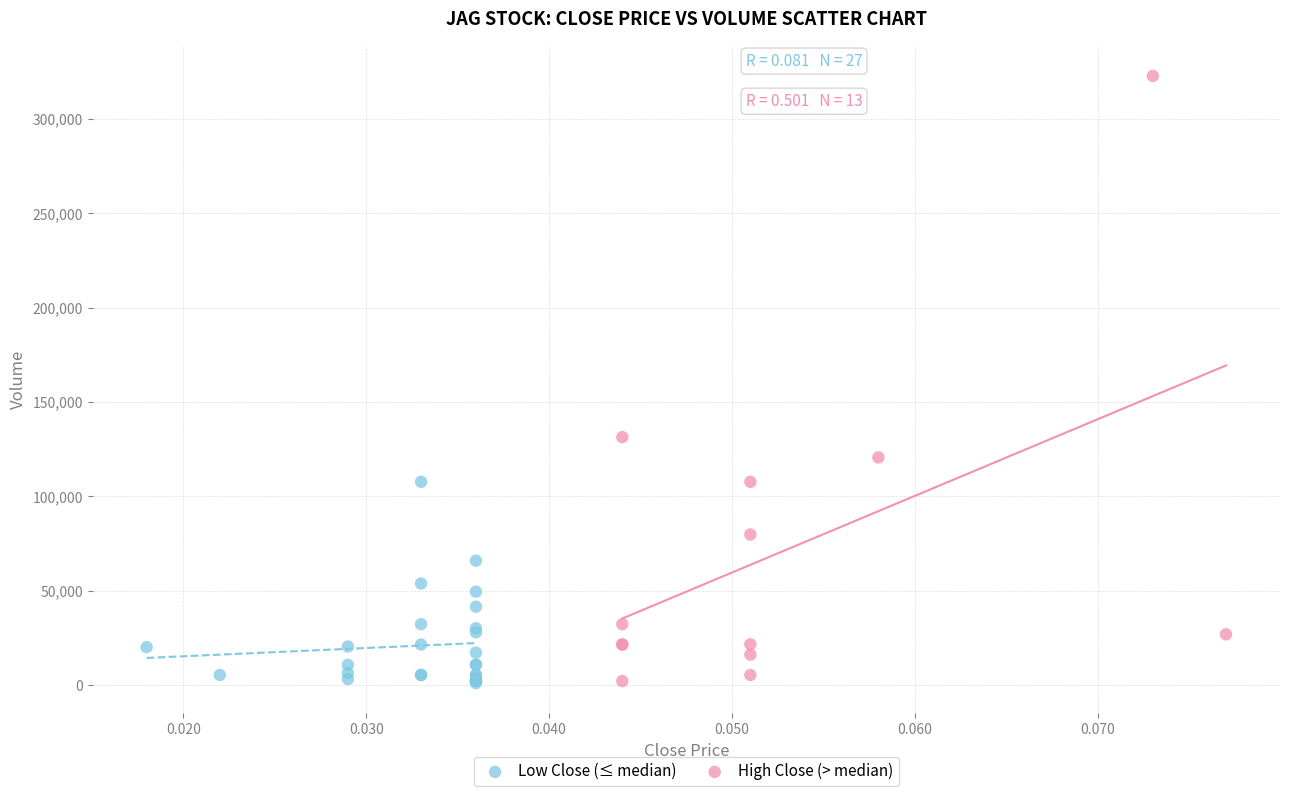

Which series contains the highest Y value?

High Close (> median)